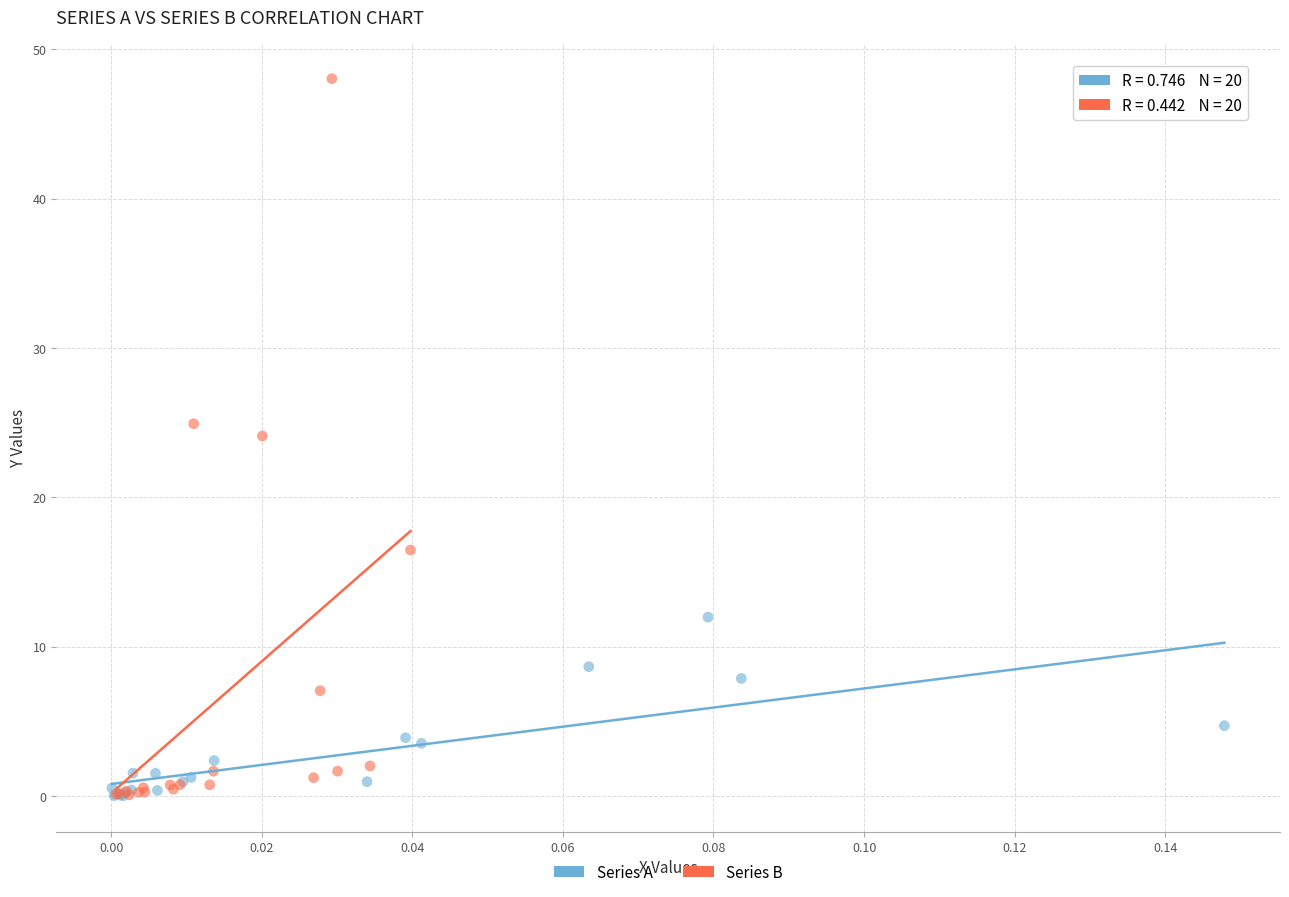

Which series contains the highest Y value?

Series B